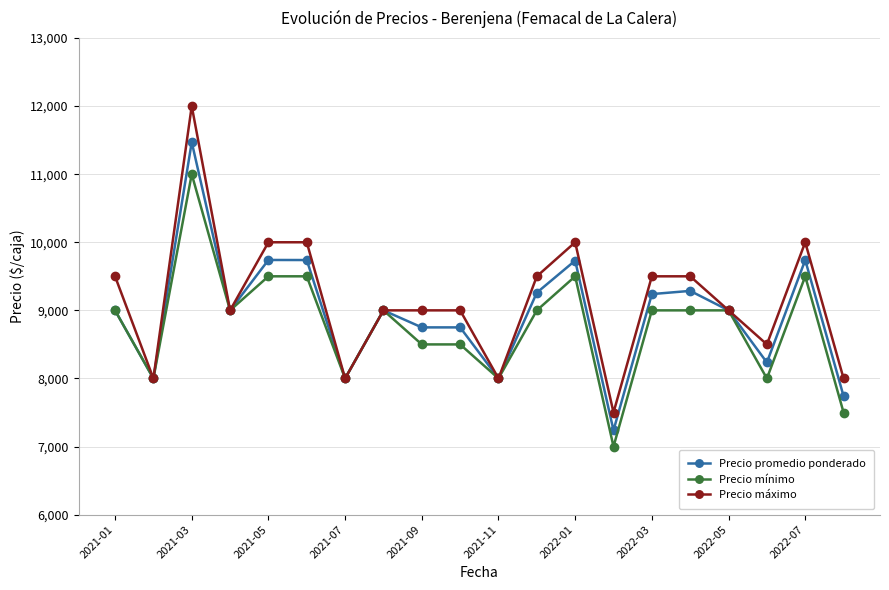

What is the maximum value shown in the chart?

12000